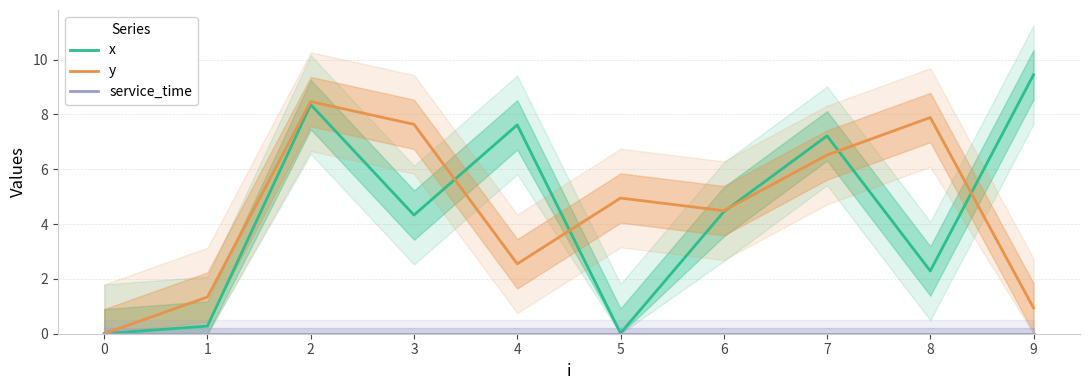

Rank the series at 3 from lowest to highest value.

service_time, x, y